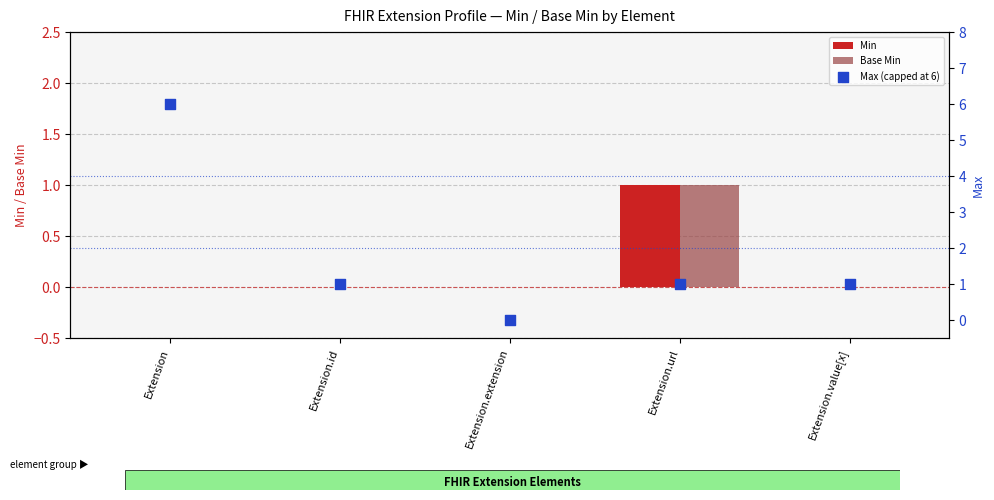

Which series reaches the maximum Y coordinate?

Max (capped at 6)